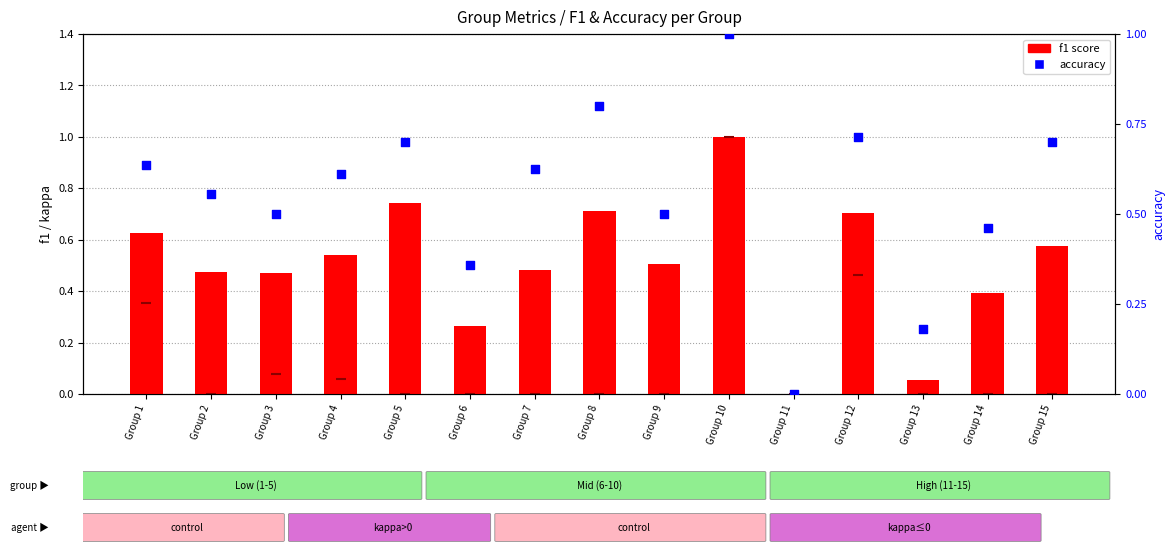

At how many categories does at least one series exceed 0?

14